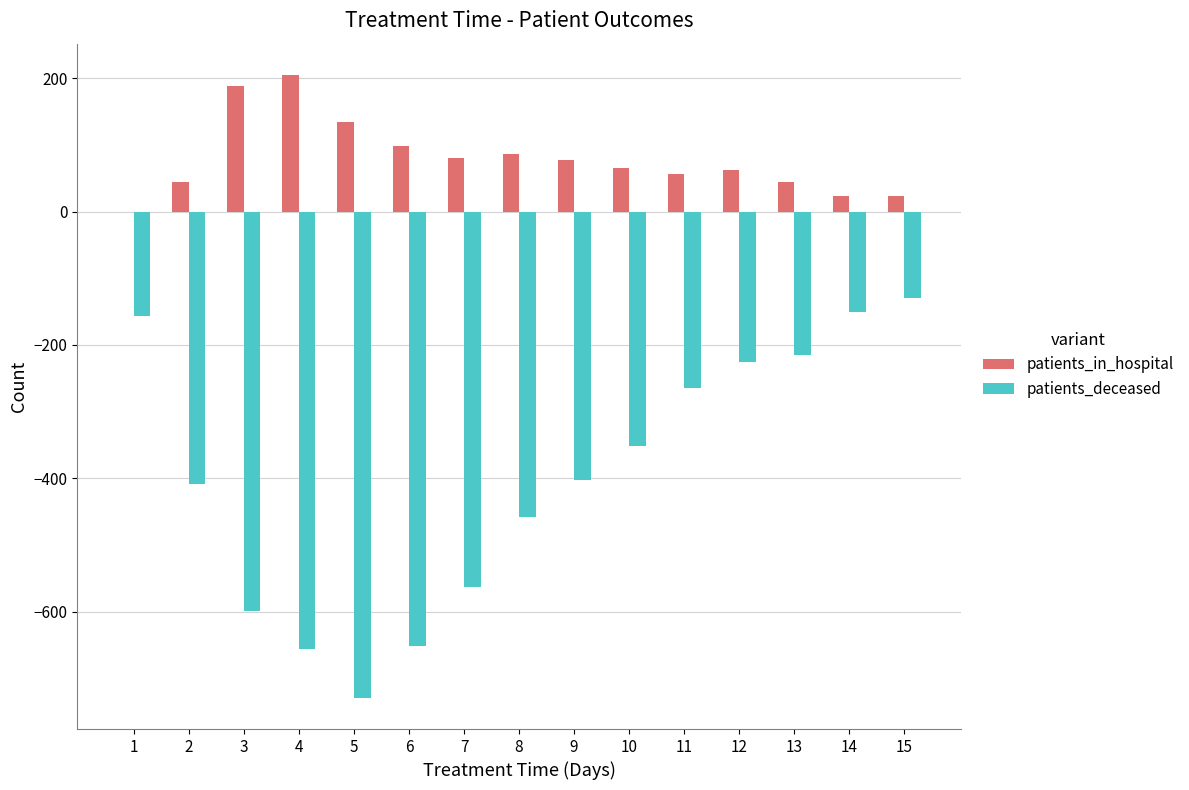

The value of patients_deceased at 3 is -599. True or false?

True